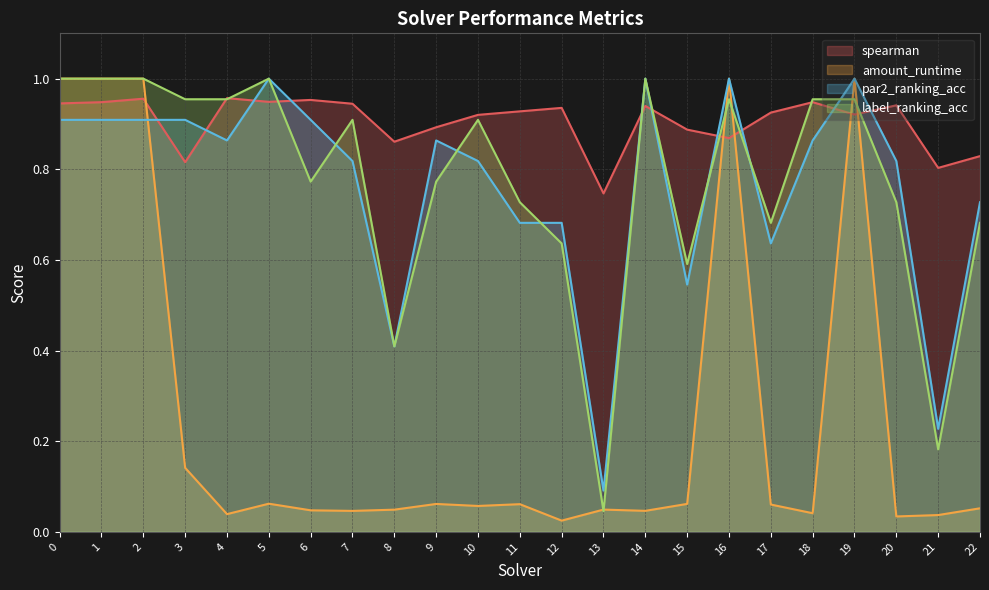

The par2_ranking_acc series shows 1.0 at 16. True or false?

True